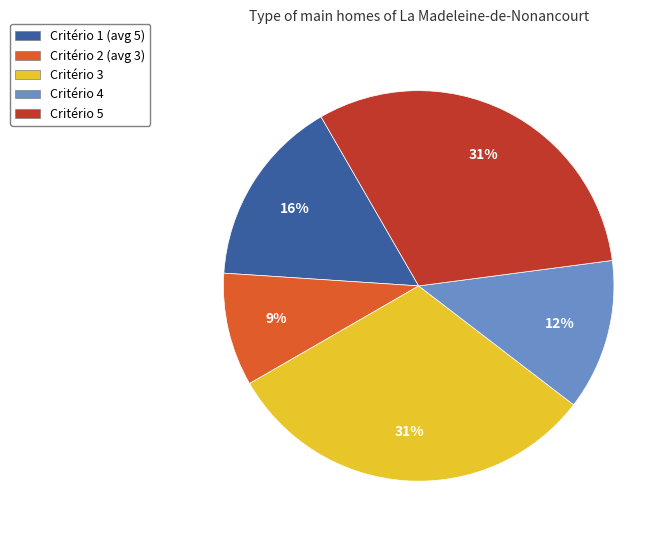

Which has a higher value, Critério 3 or Critério 1 (avg 5)?

Critério 3